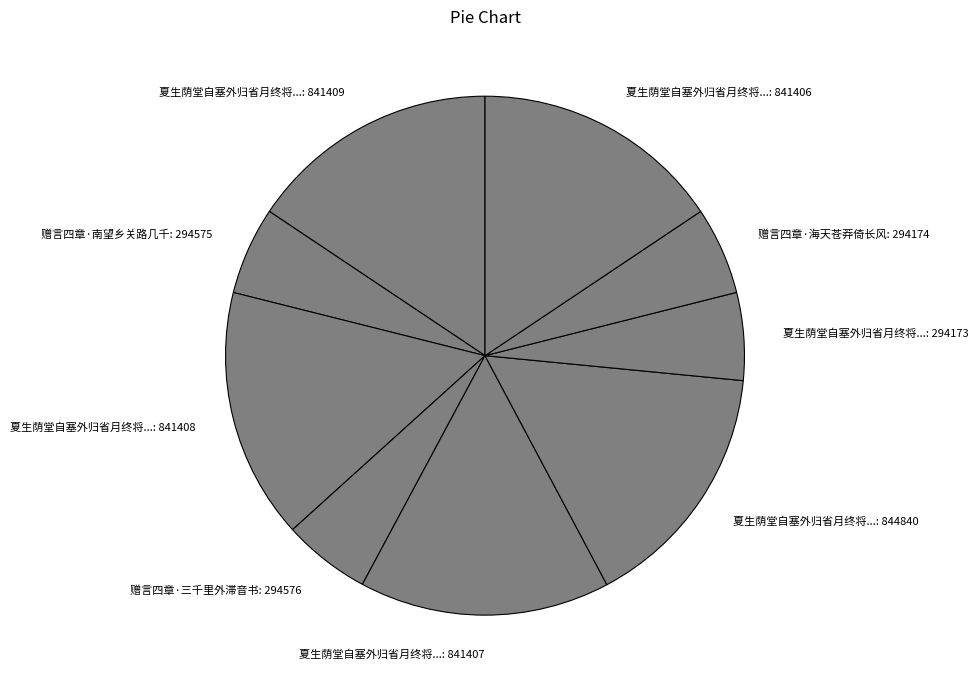

Is there any slice that represents more than half of the pie?

No